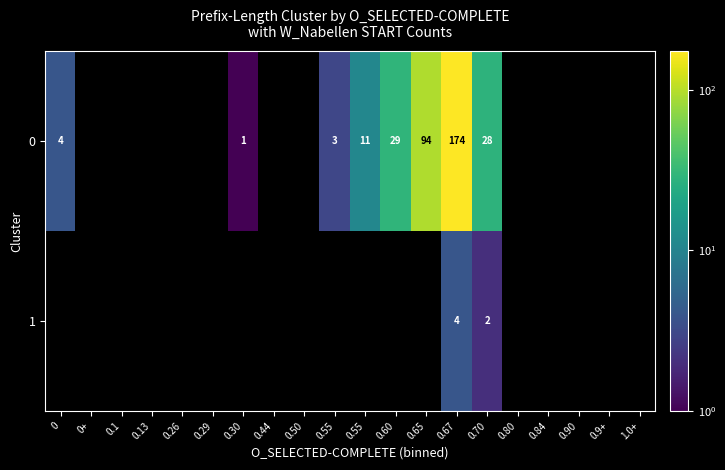

At 0.67, list the series in order from largest to smallest.

0, 1